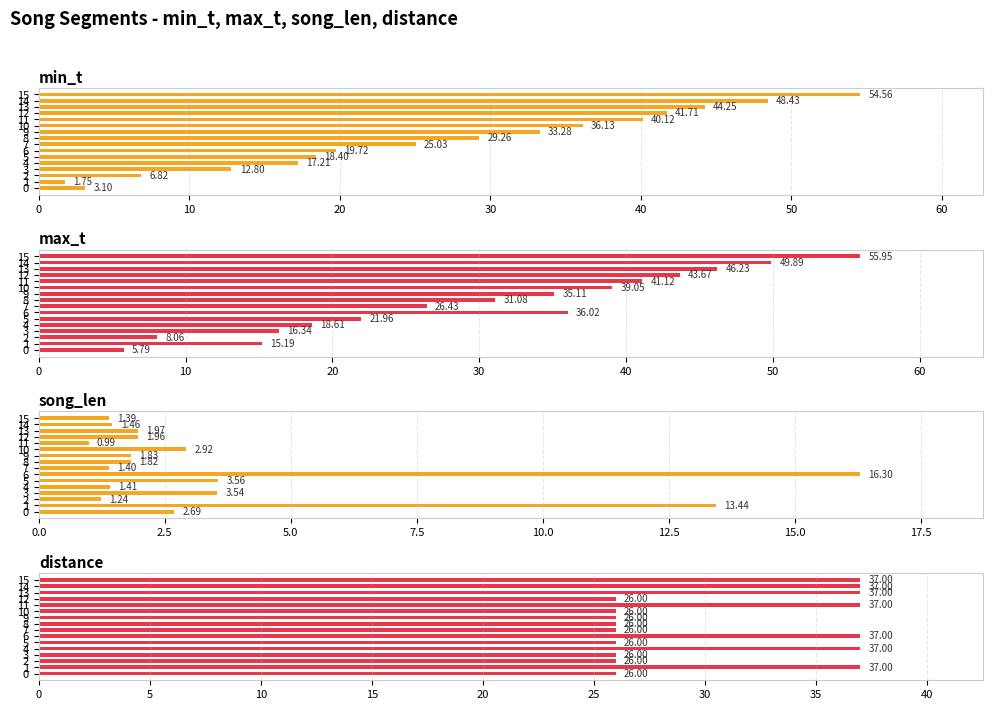

Reading left to right, extract all data points from this chart.

min_t: 3.1	1.8	6.8	12.8	17.2	18.4	19.7	25.0	29.3	33.3	36.1	40.1	41.7	44.2	48.4	54.6
max_t: 5.8	15.2	8.1	16.3	18.6	22.0	36.0	26.4	31.1	35.1	39.0	41.1	43.7	46.2	49.9	56.0
song_len: 2.7	13.4	1.2	3.5	1.4	3.6	16.3	1.4	1.8	1.8	2.9	1.0	2.0	2.0	1.5	1.4
distance: 26.0	37.0	26.0	26.0	37.0	26.0	37.0	26.0	26.0	26.0	26.0	37.0	26.0	37.0	37.0	37.0